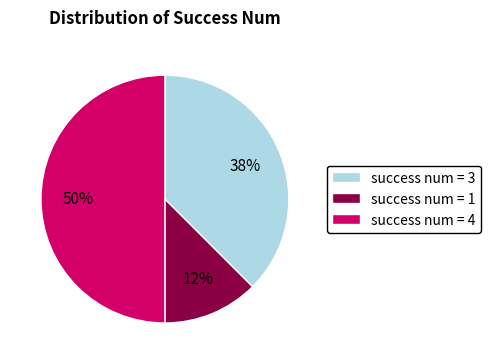

Which slice is the largest?

success num = 4